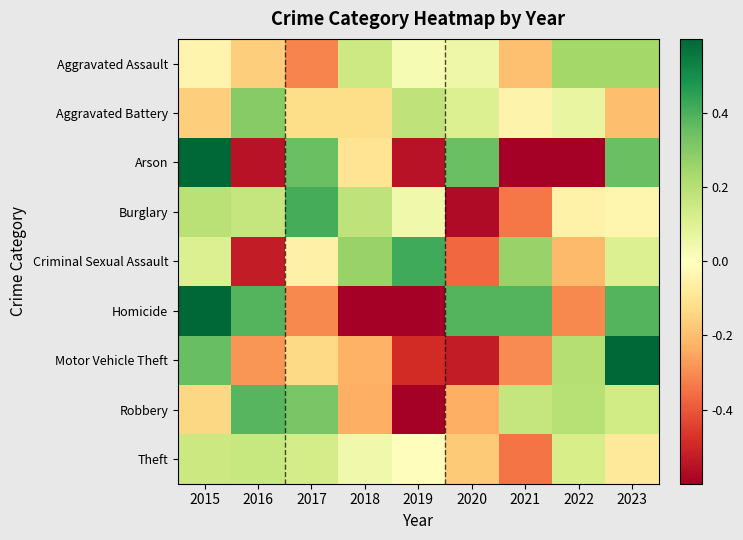

What is the spread (max minus min) of values at 2018?

1.3